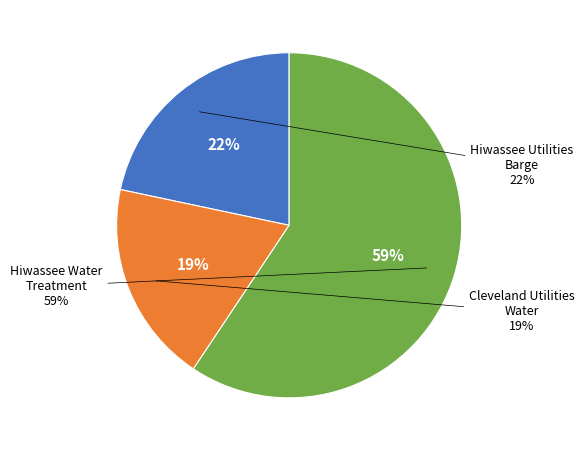

The 154010-Cleveland Utilities Water slice represents 8% of the pie. True or false?

False